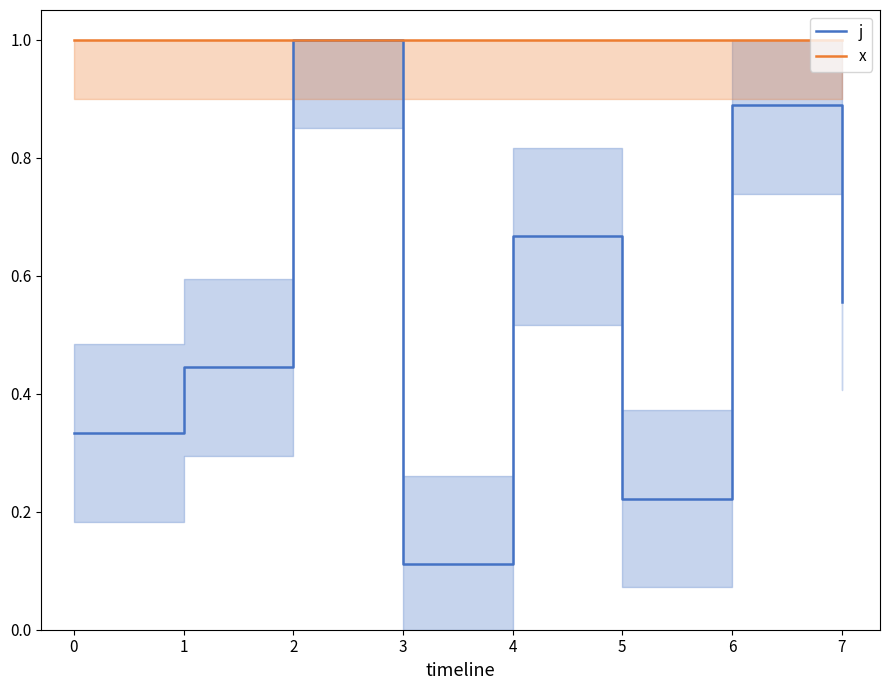

The value of x at 1 is 1.0. True or false?

True